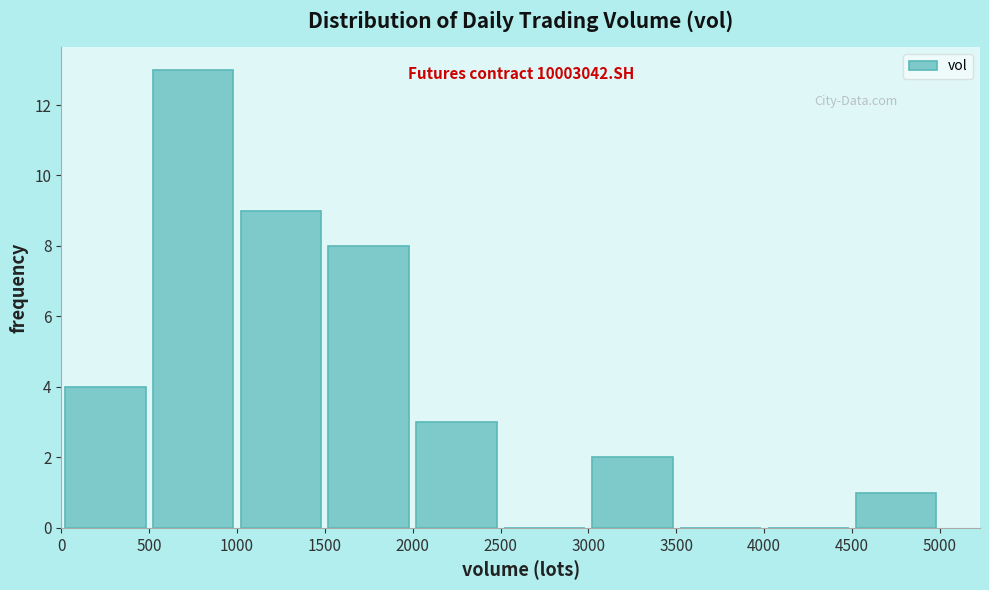

Over which range of the x-axis is the bar tallest?

500 to 1000